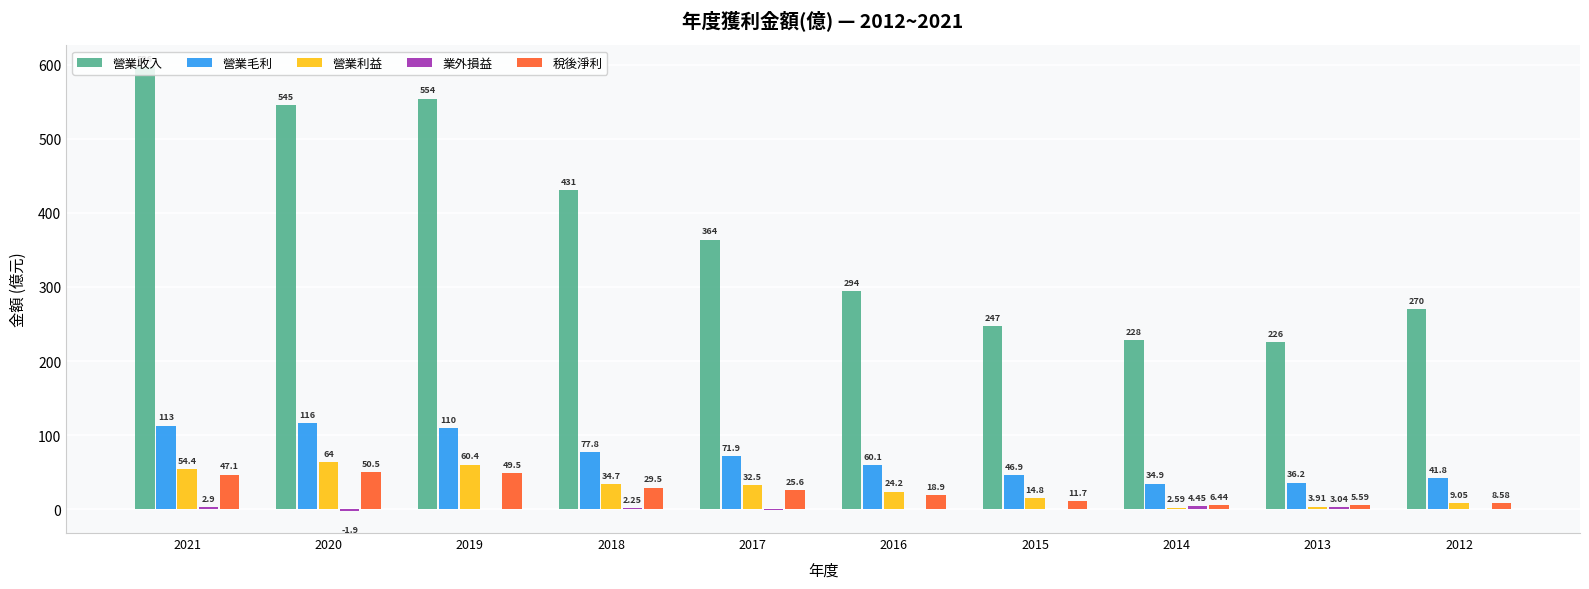

At which category is the sum across all series the highest?

2021